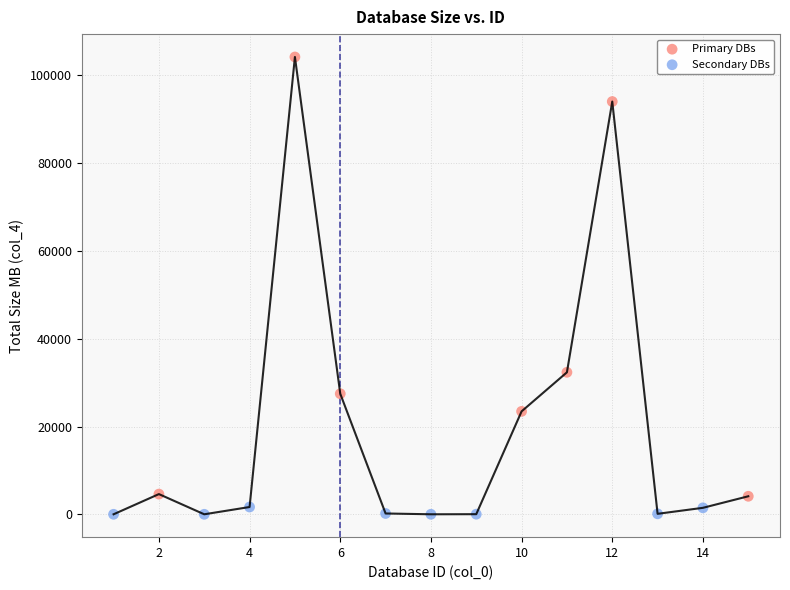

Which series has the largest Y range (max minus min)?

Primary DBs